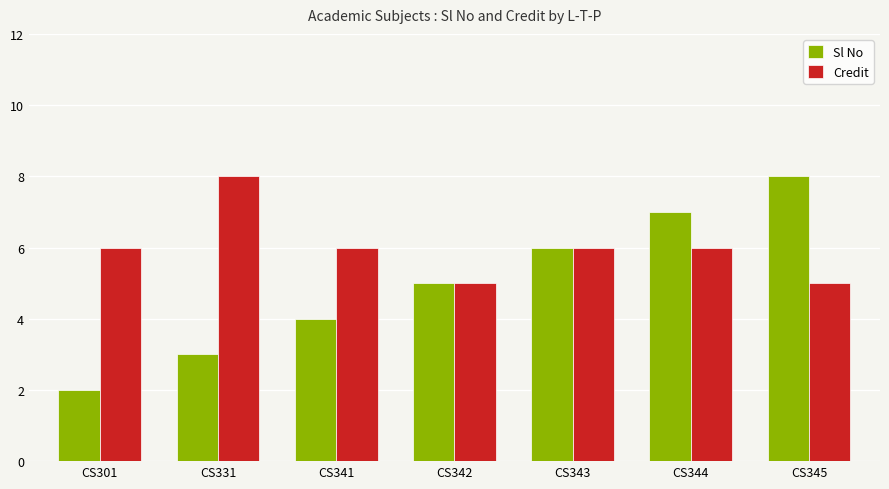

Rank the series at CS345 from highest to lowest value.

Sl No, Credit